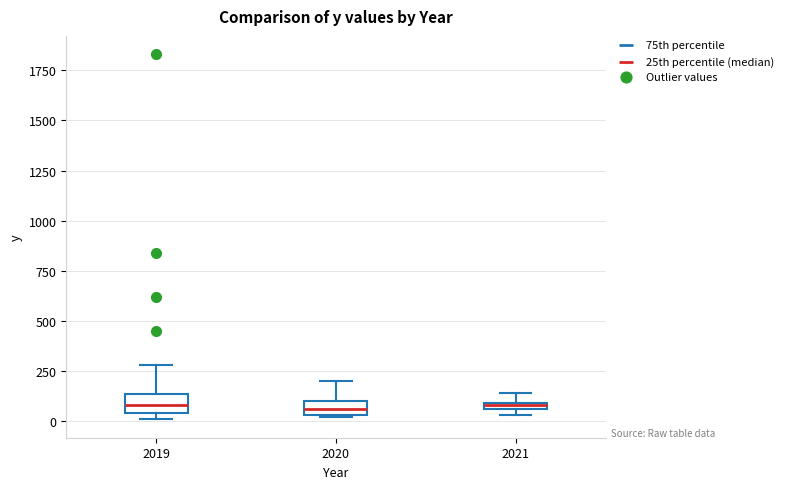

Where is the upper edge of the box at x = 2019 on the y-axis? The values are not printed on the chart, so give them approximately, as read against the axis.

150